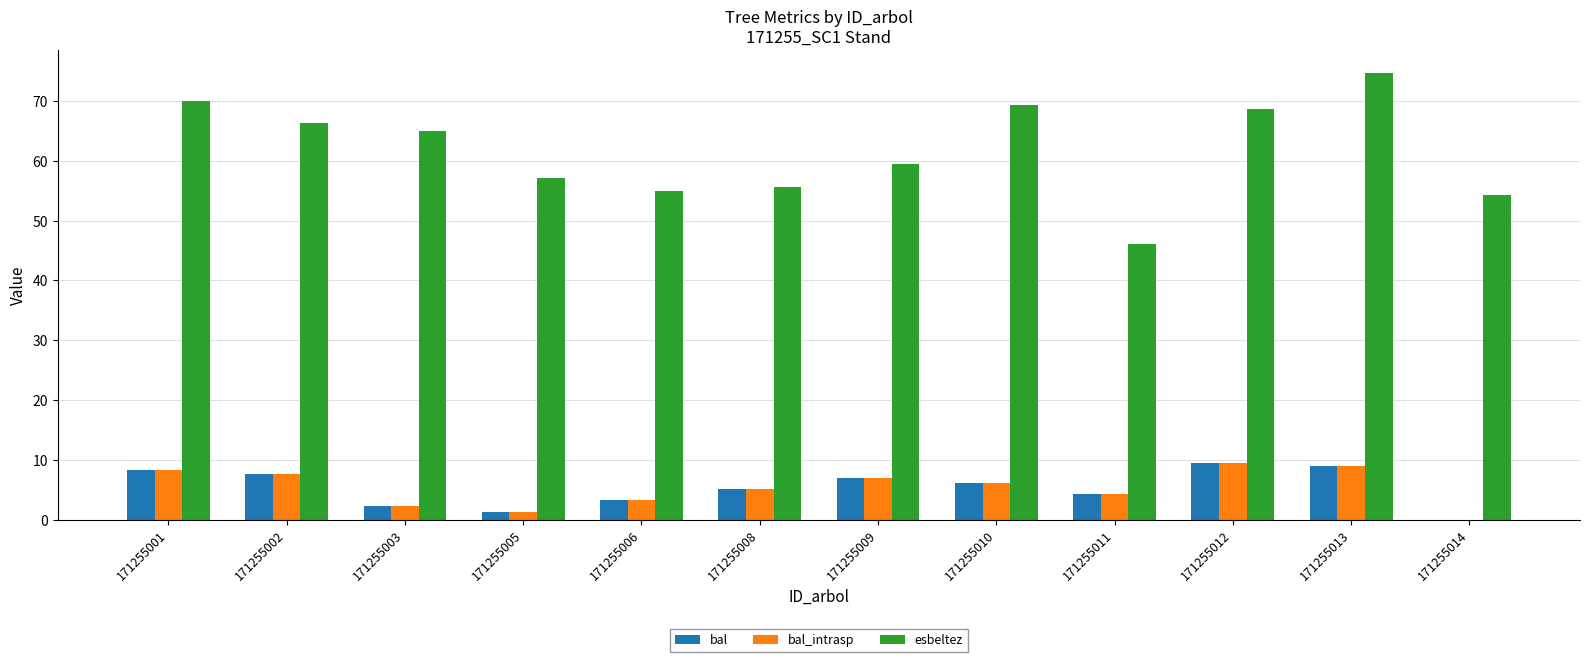

Which category has the highest value across all series?

171255013